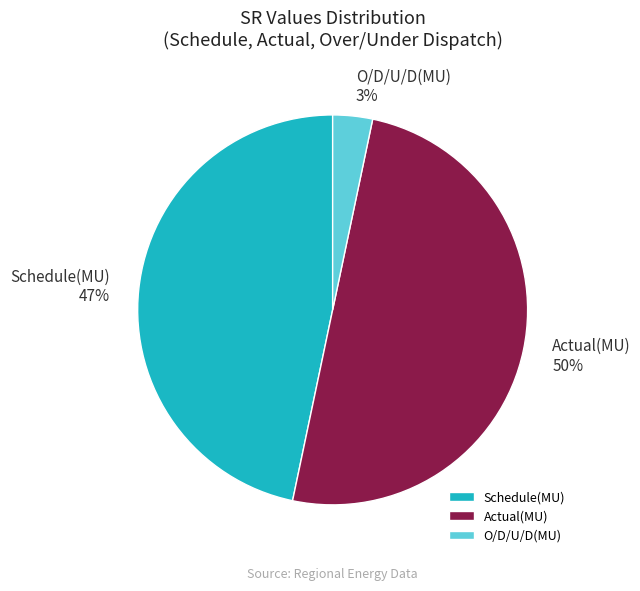

Combined, do O/D/U/D(MU) and Actual(MU) account for over 50%?

Yes